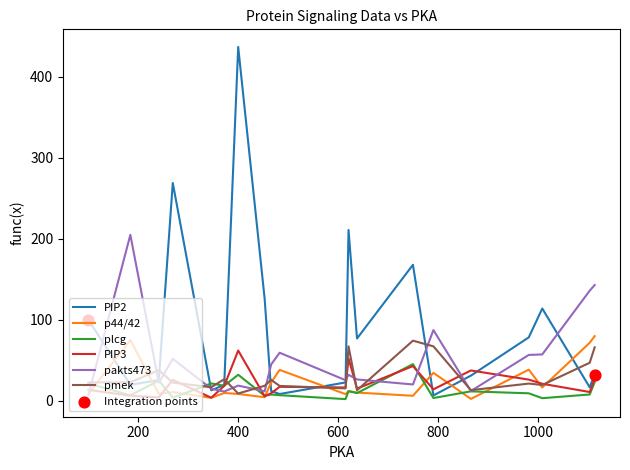

Which series has the widest spread of values?

PIP2